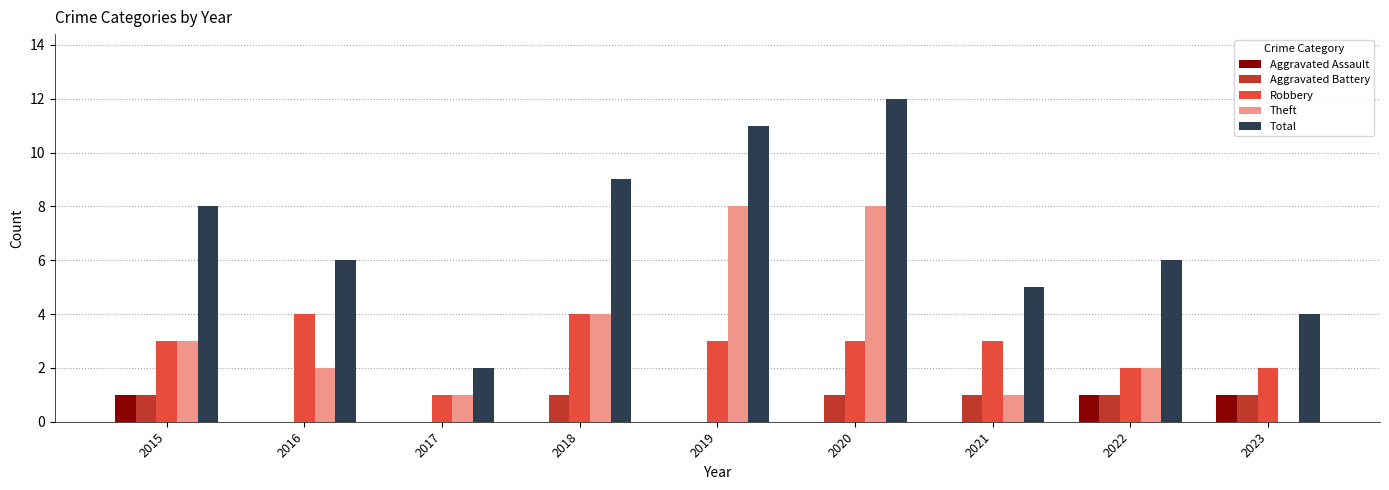

What is the average value of the Robbery series?

3